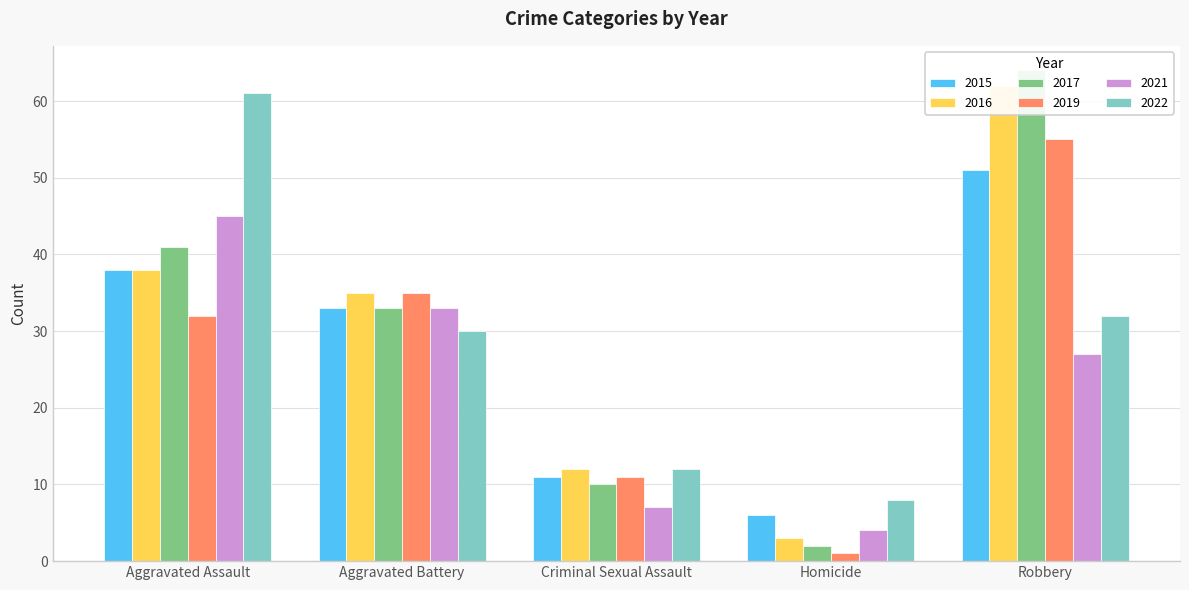

List the labels in order of 2016 value, largest first.

Robbery, Aggravated Assault, Aggravated Battery, Criminal Sexual Assault, Homicide